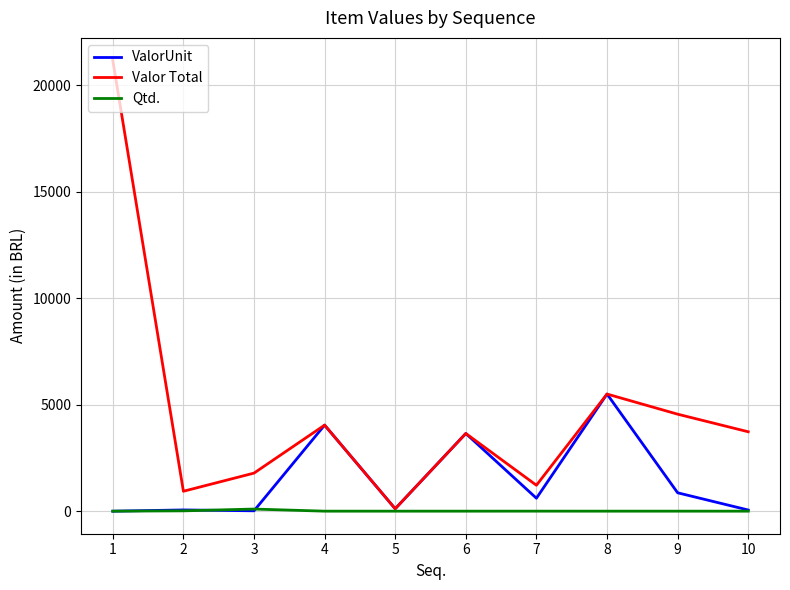

Which category has the lowest value in the Valor Total series?

5